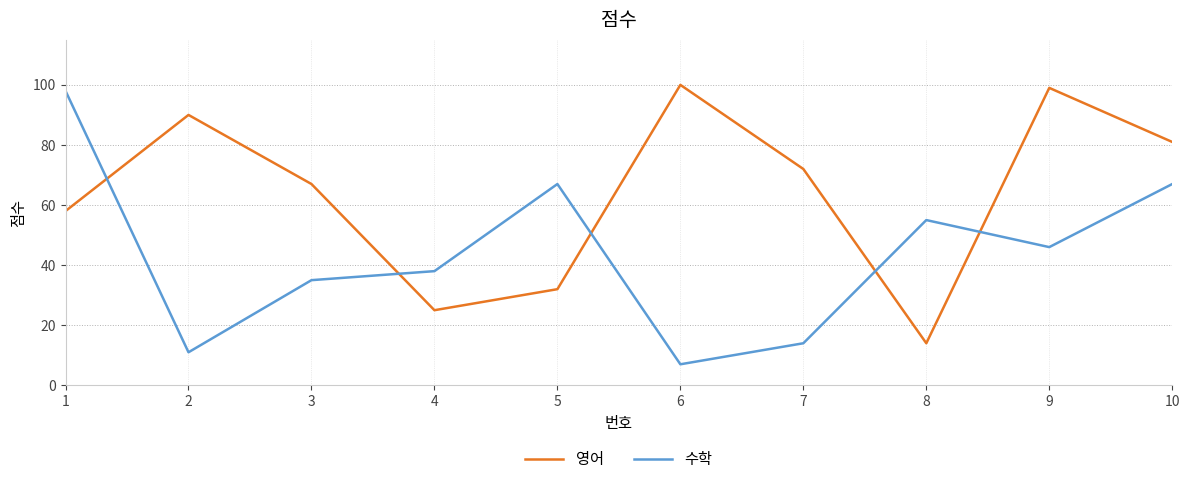

At which category does the chart reach its peak across all series?

6